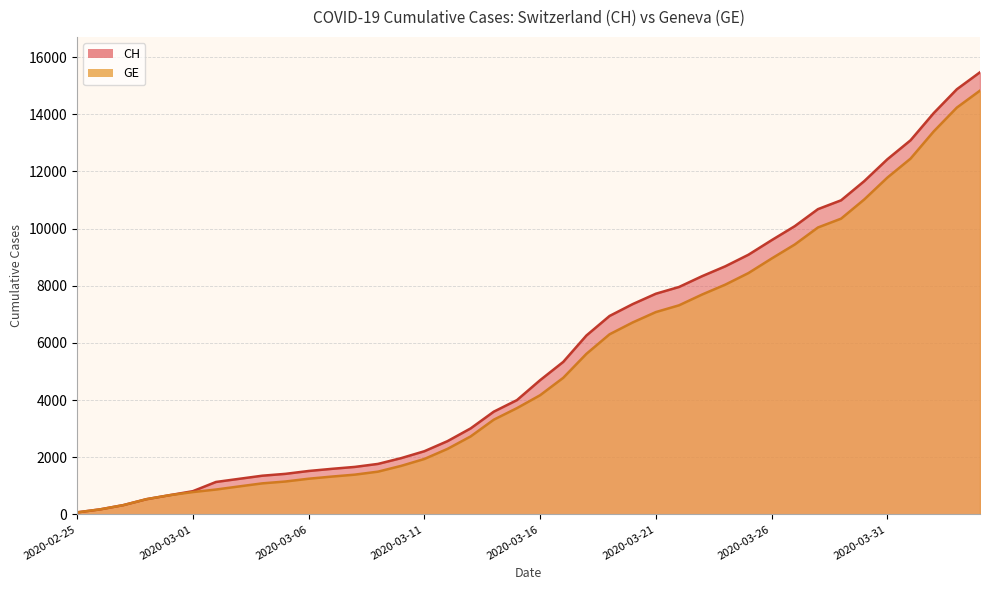

What is the greatest value displayed?

15470